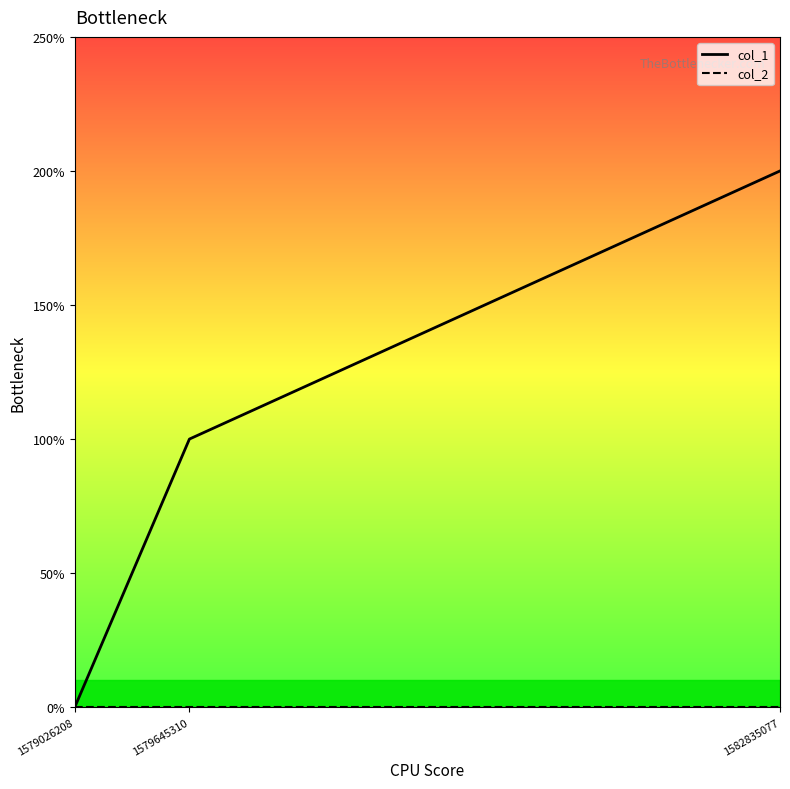

List the series in order of their overall mean, highest first.

col_1, col_2